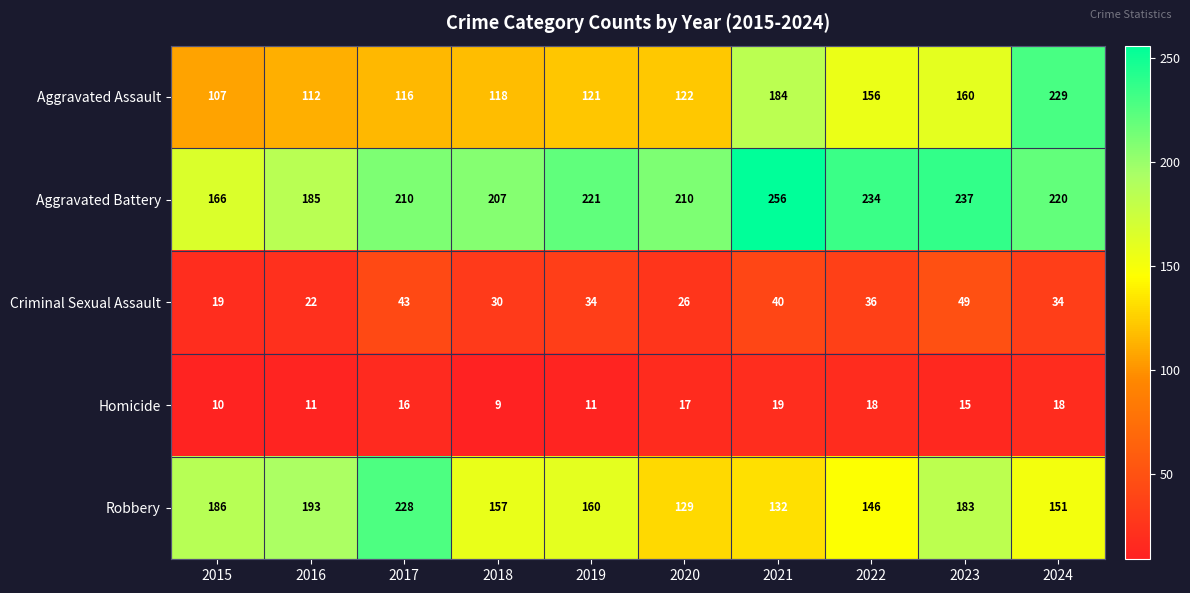

What is the total value across all series at 2018?

521